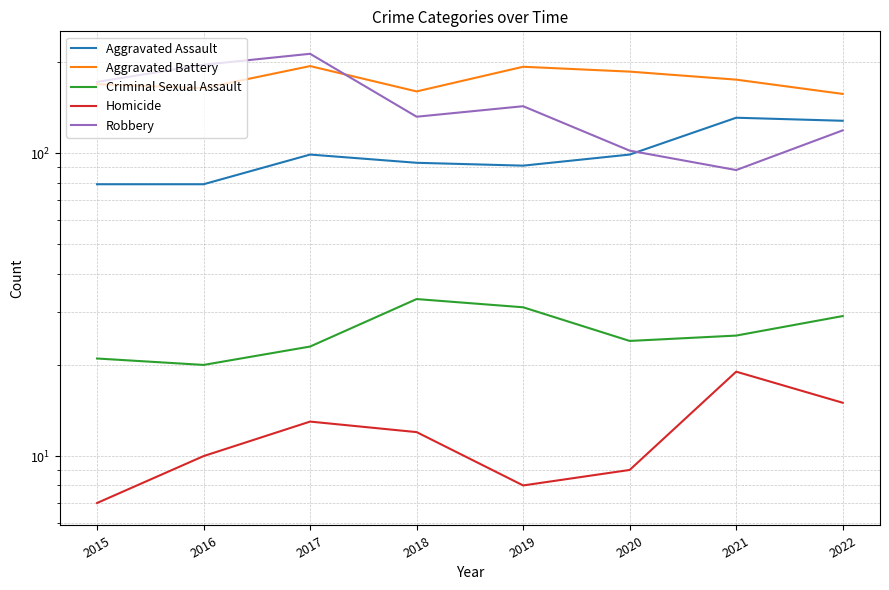

Reading right to left, transcribe all the data shown in this chart.

Aggravated Assault: 2022=128	2021=131	2020=99	2019=91	2018=93	2017=99	2016=79	2015=79
Aggravated Battery: 2022=157	2021=175	2020=186	2019=193	2018=160	2017=194	2016=164	2015=169
Criminal Sexual Assault: 2022=29	2021=25	2020=24	2019=31	2018=33	2017=23	2016=20	2015=21
Homicide: 2022=15	2021=19	2020=9	2019=8	2018=12	2017=13	2016=10	2015=7
Robbery: 2022=119	2021=88	2020=102	2019=143	2018=132	2017=213	2016=196	2015=172